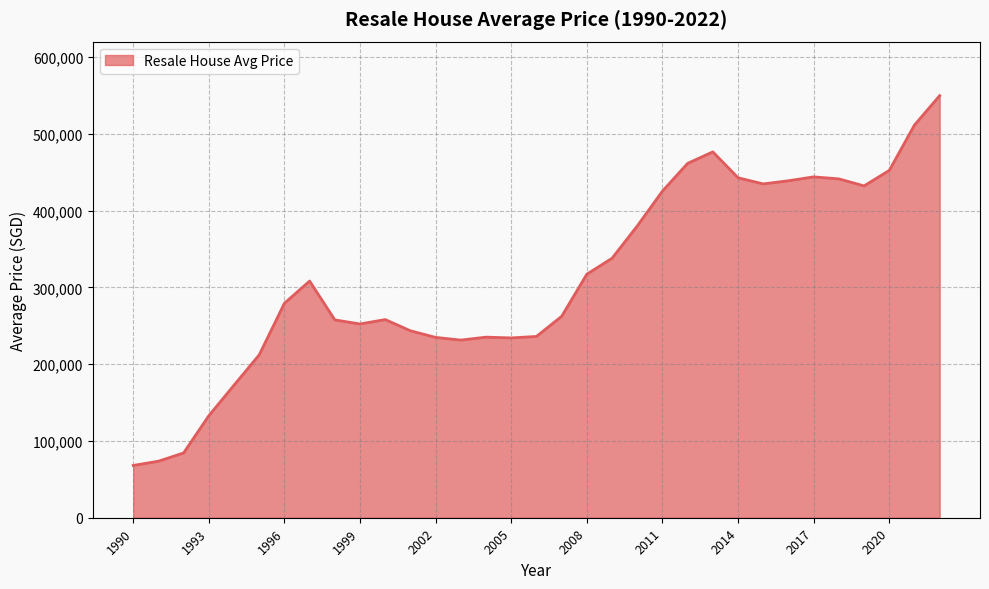

What is the greatest value displayed?

549664.7